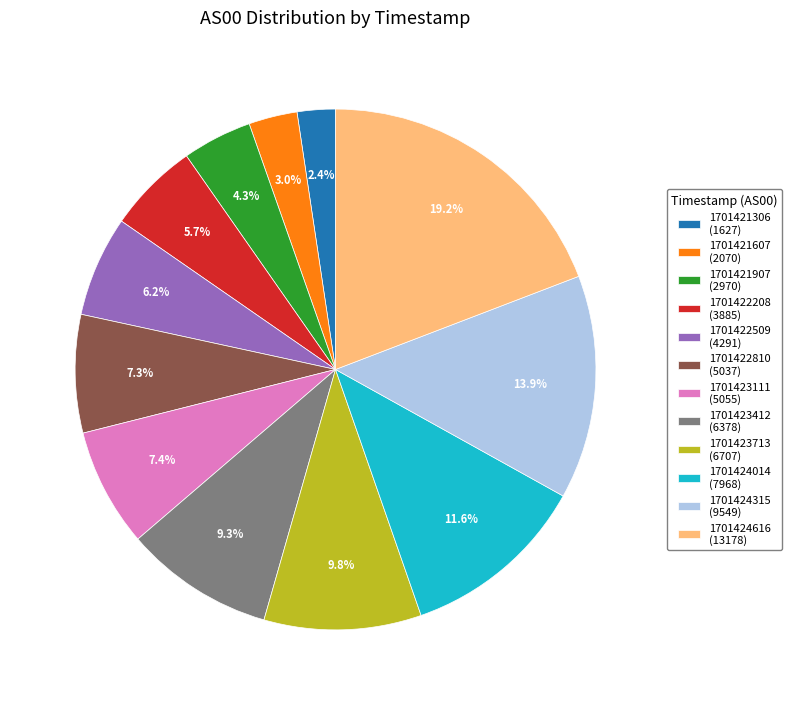

To the nearest percent, what is the combined percentage of 1701424616 and 1701423412?

28%